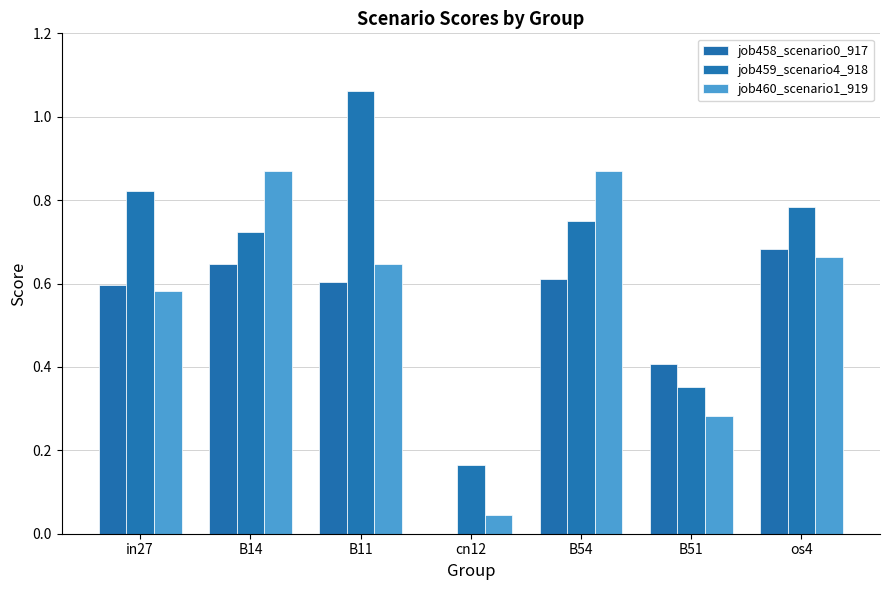

What is the label of the 1st bar from the right?

os4